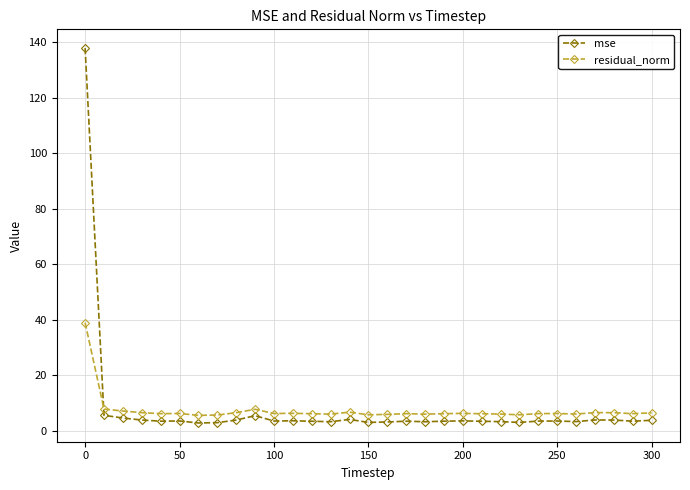

What is the minimum value for residual_norm?

5.5